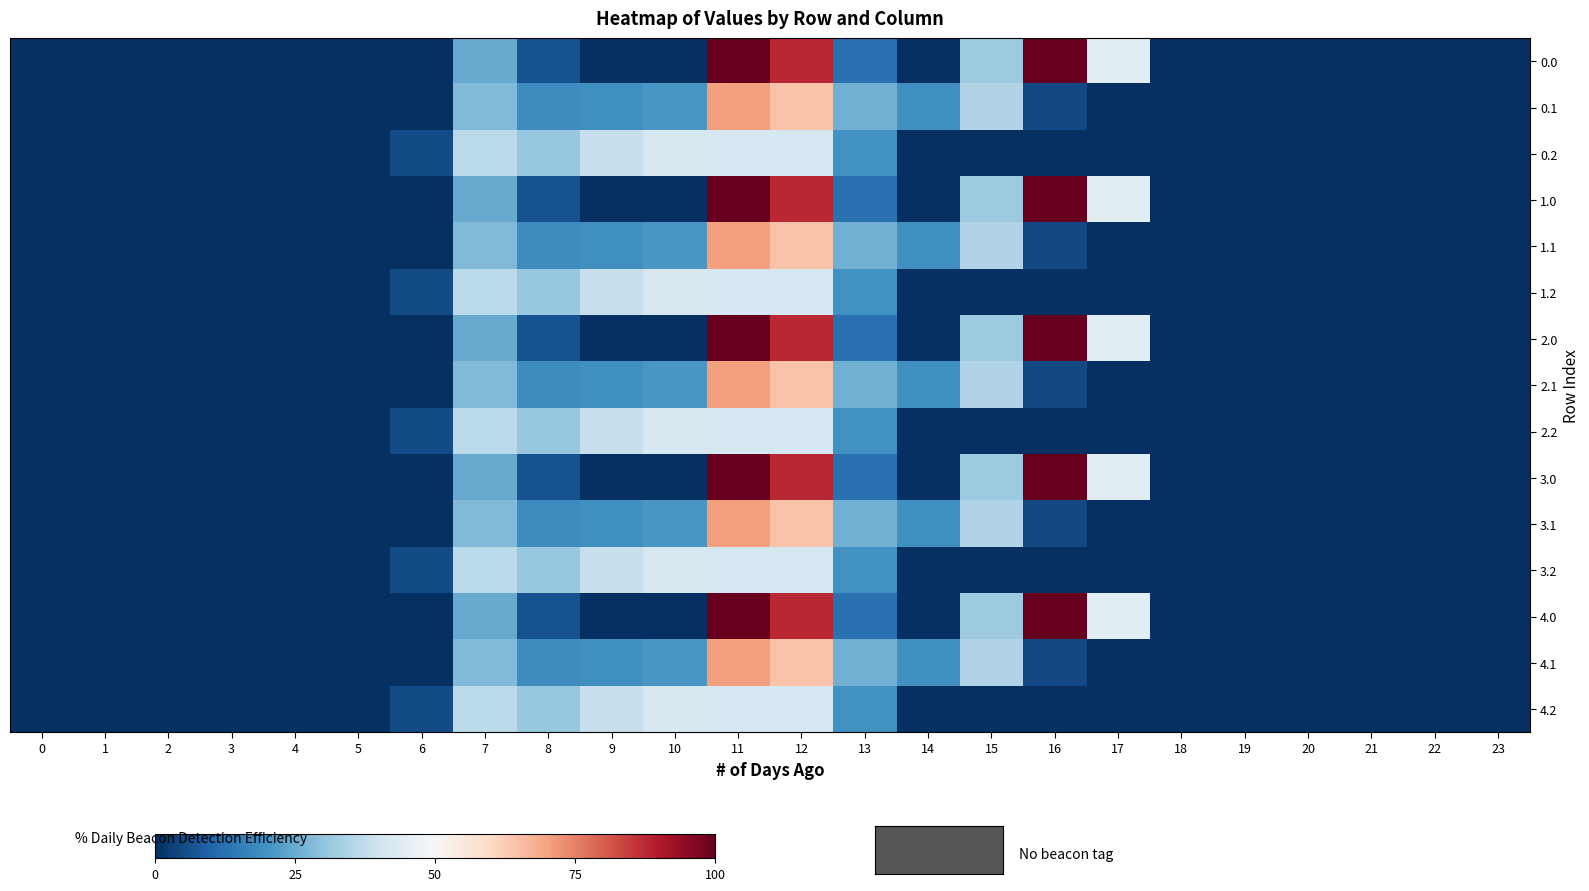

At 15, list the series in order from largest to smallest.

0.1, 1.1, 2.1, 3.1, 4.1, 0.0, 1.0, 2.0, 3.0, 4.0, 0.2, 1.2, 2.2, 3.2, 4.2